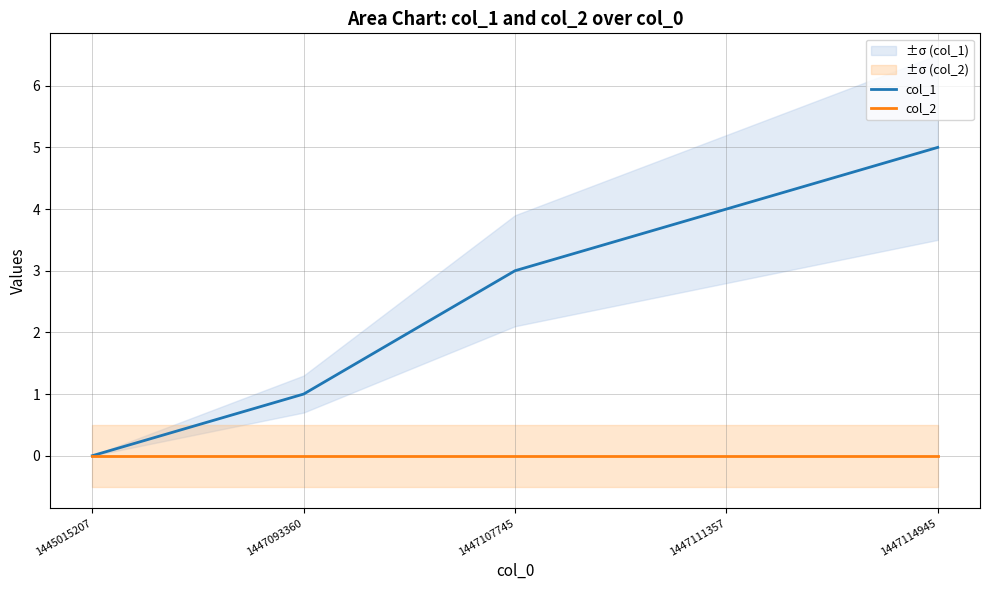

What is the total value across all series at 1447107745?

3